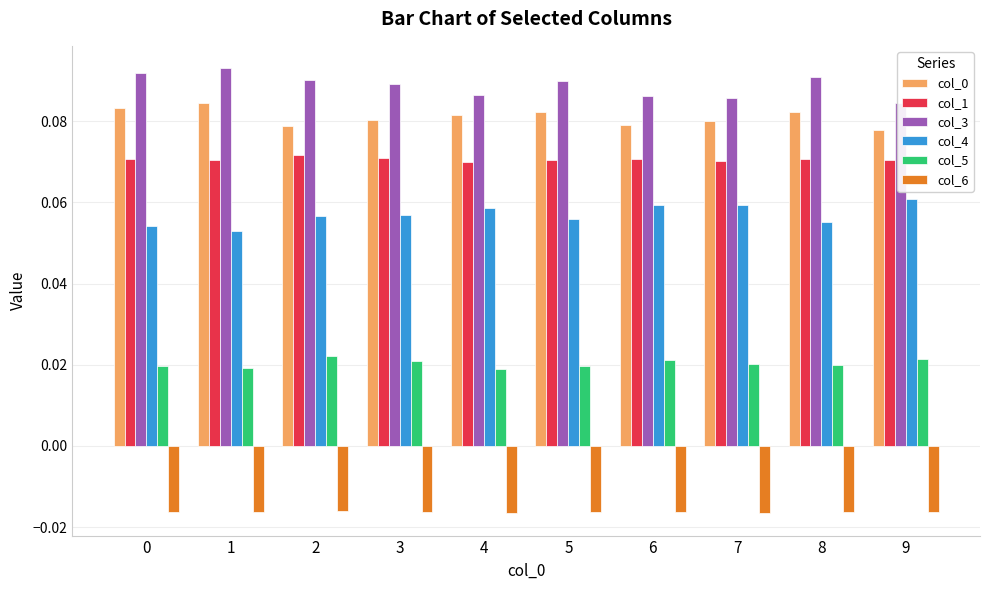

Is it true that col_4 equals 0.0 at 8?

False